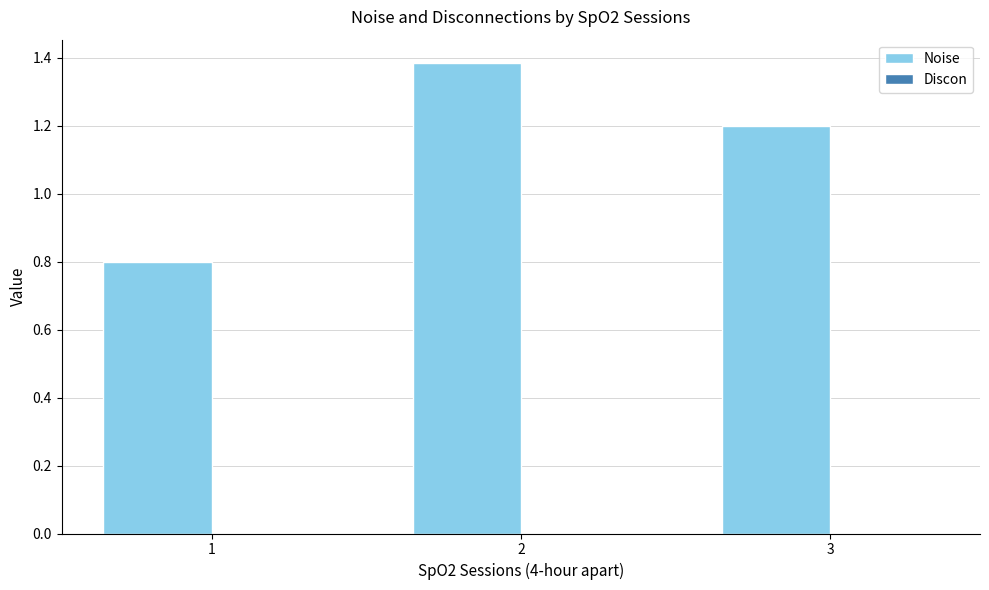

Approximately how many times larger is the value at 2 compared to 3?

1.2